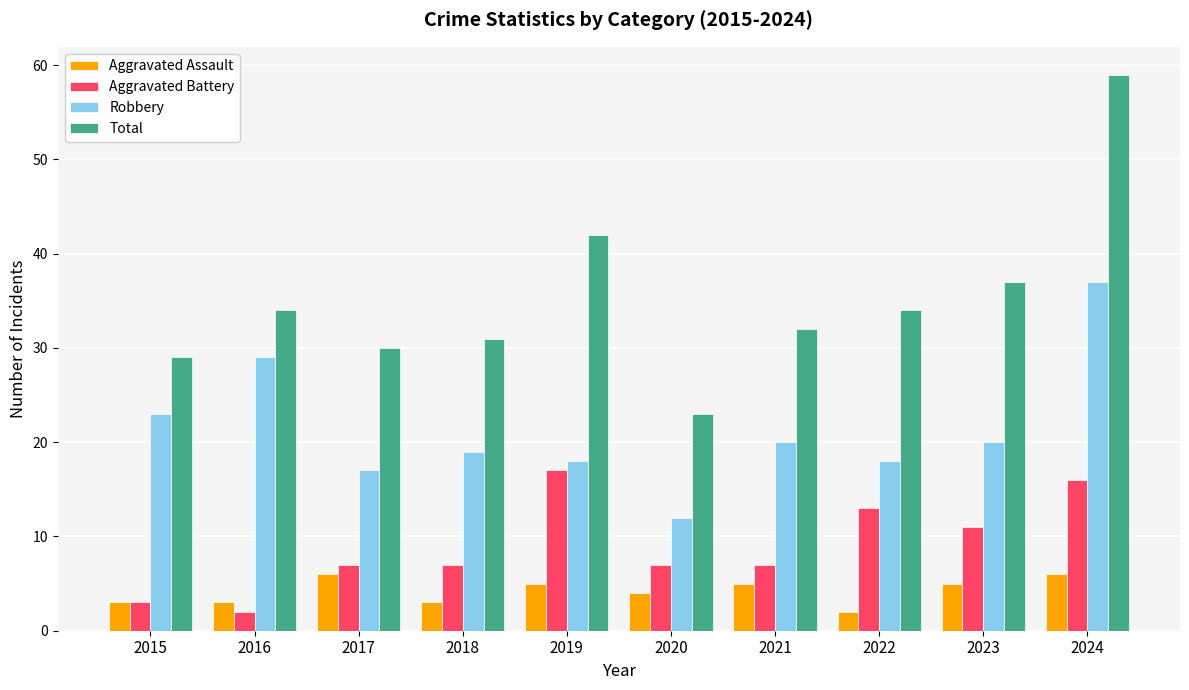

What is the minimum value shown in the chart?

2